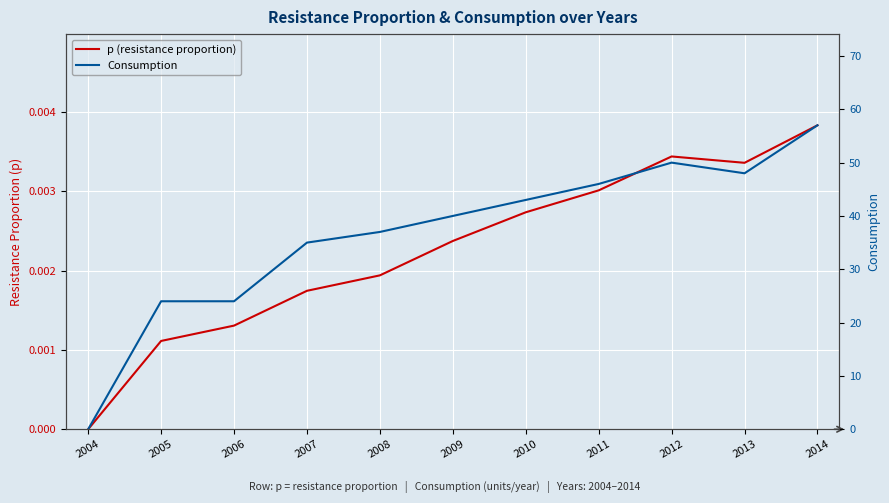

Reading right to left, what are all the values shown in this chart?

p (resistance proportion): 2014=0.0	2013=0.0	2012=0.0	2011=0.0	2010=0.0	2009=0.0	2008=0.0	2007=0.0	2006=0.0	2005=0.0	2004=0.0
Consumption: 2014=57.0	2013=48.0	2012=50.0	2011=46.0	2010=43.0	2009=40.0	2008=37.0	2007=35.0	2006=24.0	2005=24.0	2004=0.0